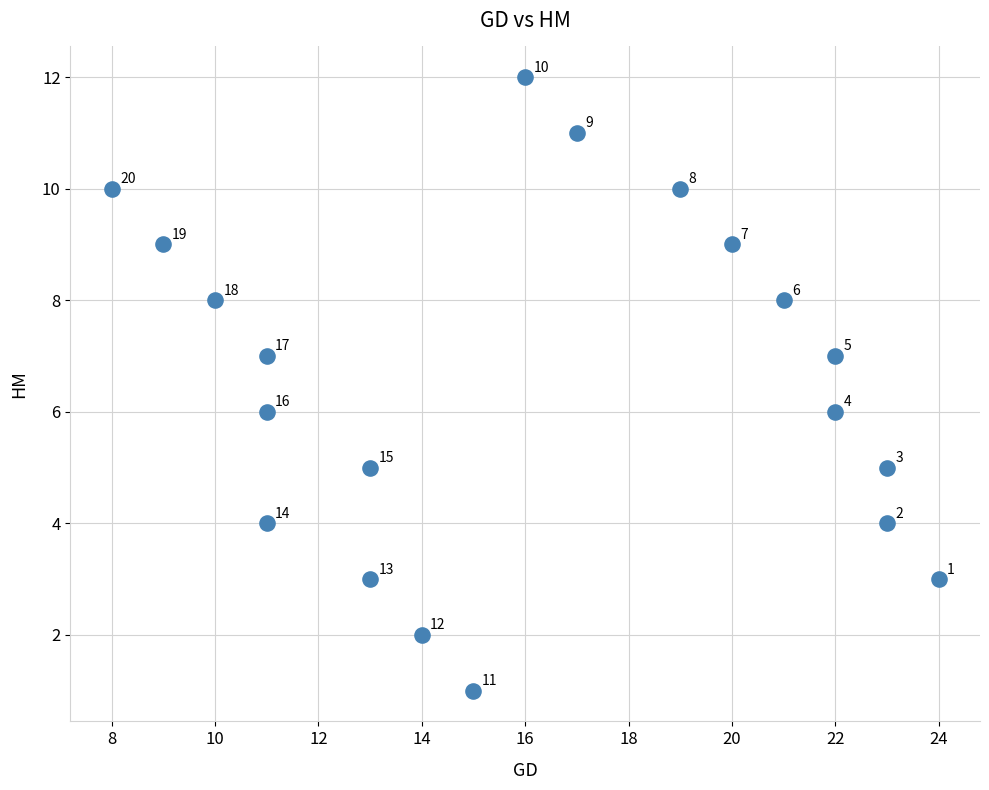

What Y value in the scatter plot is closest to 6?

6